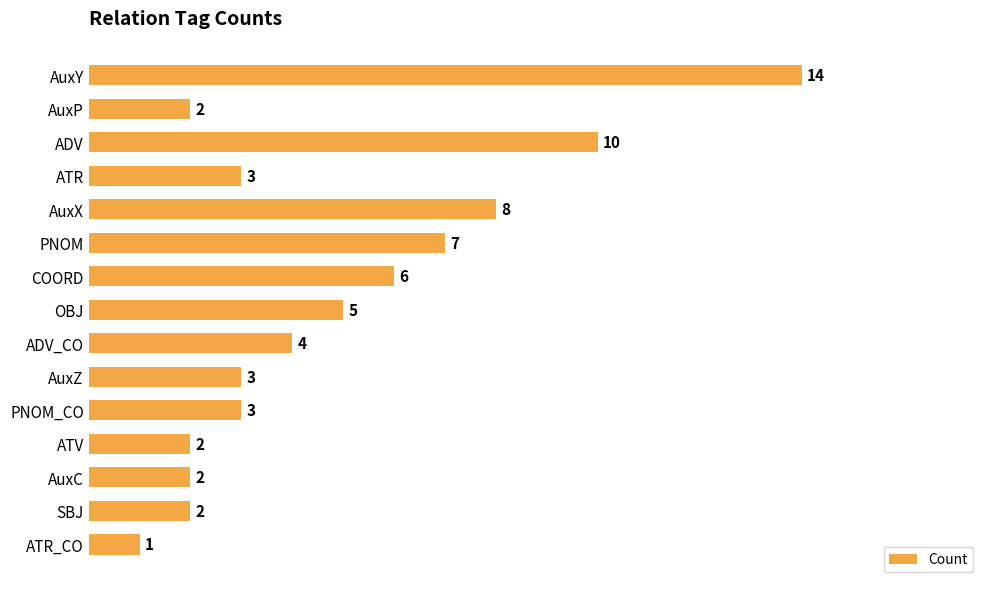

What is the change in value from AuxY to AuxZ?

-11